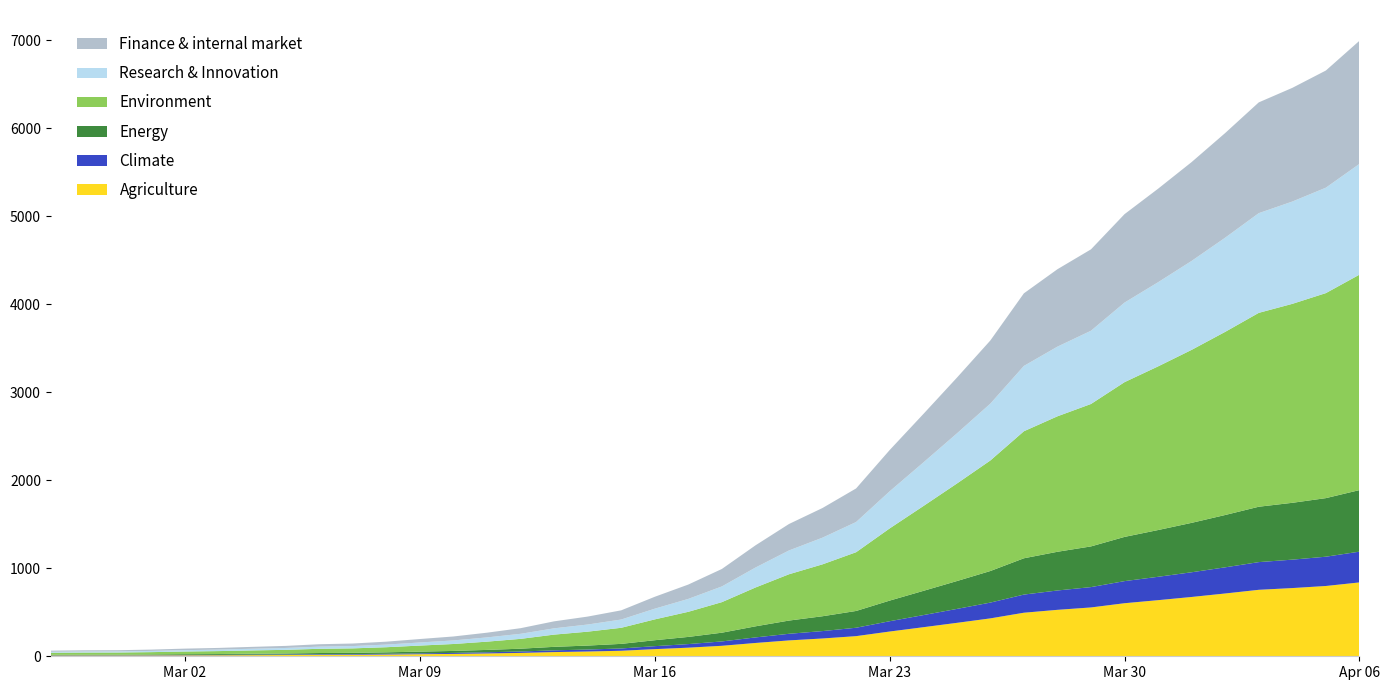

Reading right to left, what are all the values shown in this chart?

2020-04-06=6994	2020-04-05=6656	2020-04-04=6459	2020-04-03=6294	2020-04-02=5946	2020-04-01=5616	2020-03-31=5313	2020-03-30=5024	2020-03-29=4624	2020-03-28=4398	2020-03-27=4124	2020-03-26=3588	2020-03-25=3164	2020-03-24=2751	2020-03-23=2343	2020-03-22=1907	2020-03-21=1685	2020-03-20=1503	2020-03-19=1260	2020-03-18=992	2020-03-17=815	2020-03-16=676	2020-03-15=522	2020-03-14=451	2020-03-13=397	2020-03-12=319	2020-03-11=268	2020-03-10=225	2020-03-09=196	2020-03-08=166	2020-03-07=145	2020-03-06=137	2020-03-05=118	2020-03-04=107	2020-03-03=95	2020-03-02=87	2020-03-01=76	2020-02-29=69	2020-02-28=68	2020-02-27=64